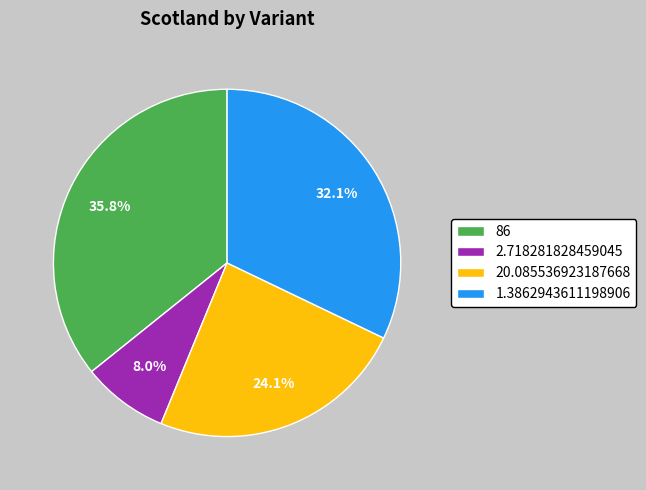

Is it true that 86 is 24% of the pie?

False